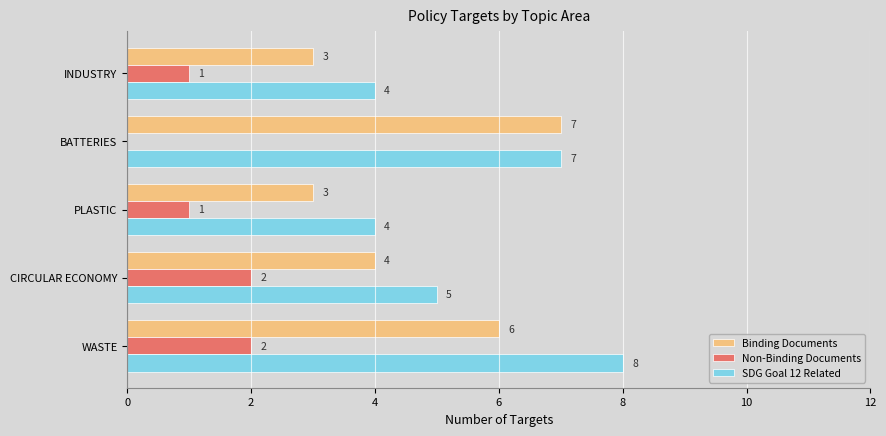

At which label does Binding Documents reach its peak?

BATTERIES